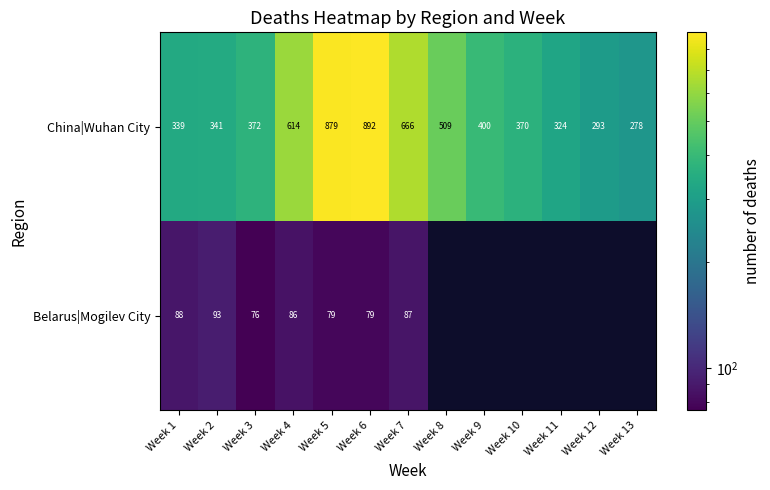

How many categories are shown in the chart?

13